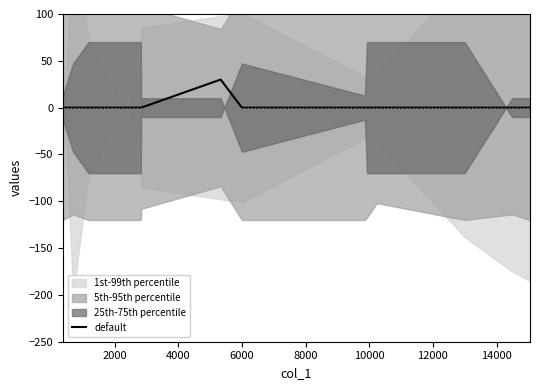

What is the average value?

2